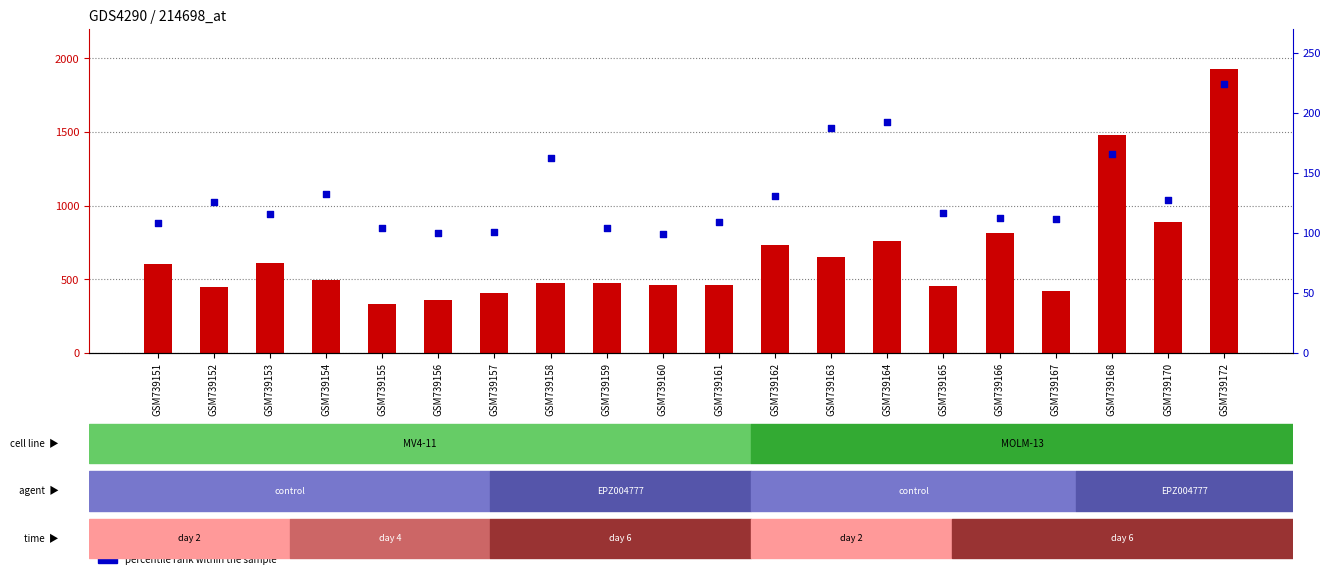

Which series has the largest total across all categories?

count